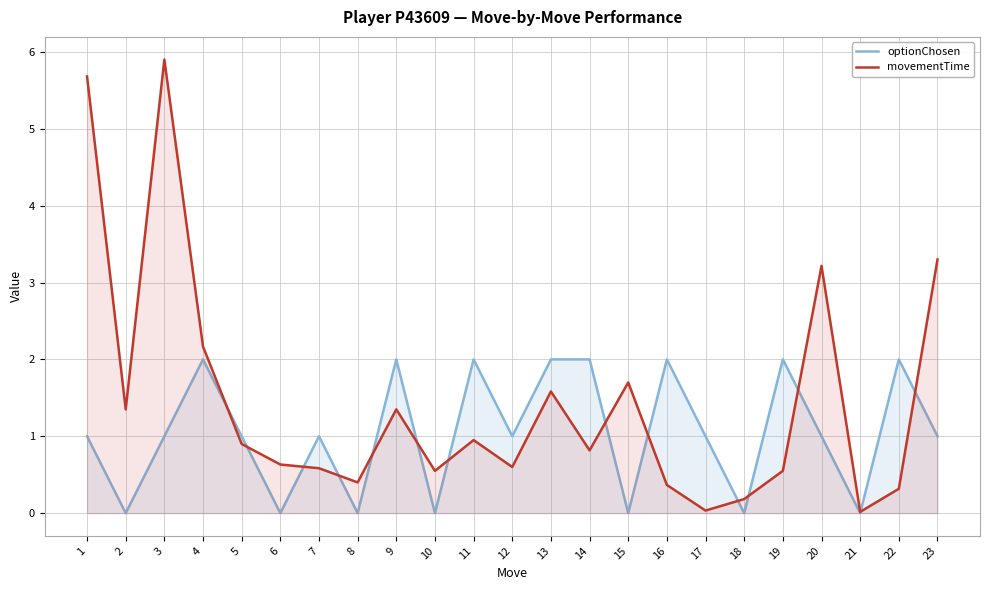

Rank the series by their maximum value, from lowest to highest.

optionChosen, movementTime